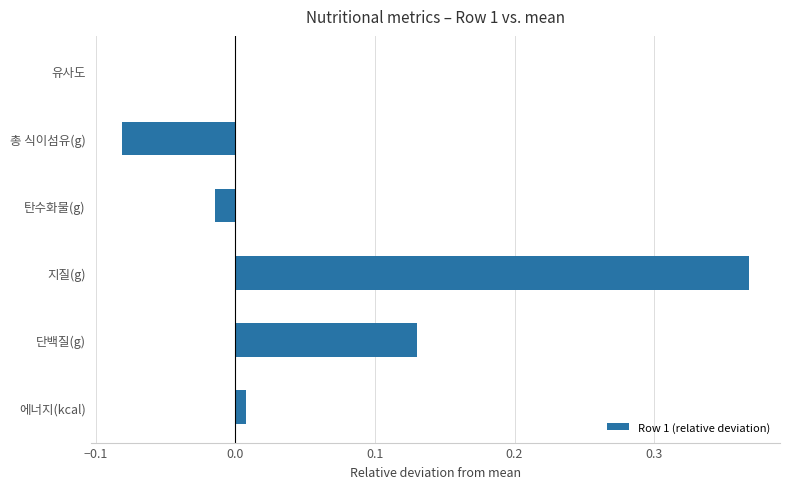

True or false: the data shows -0.0 at 유사도.

True